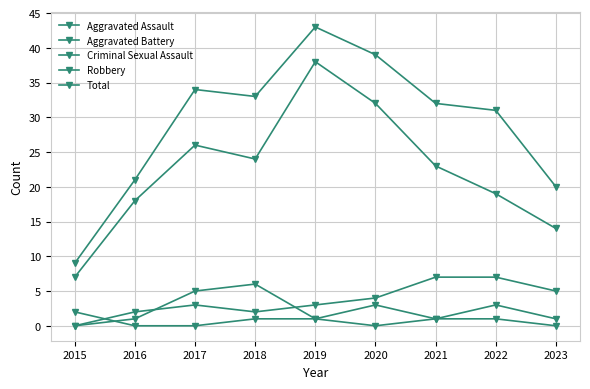

How many values in the Criminal Sexual Assault series are below 1?

4